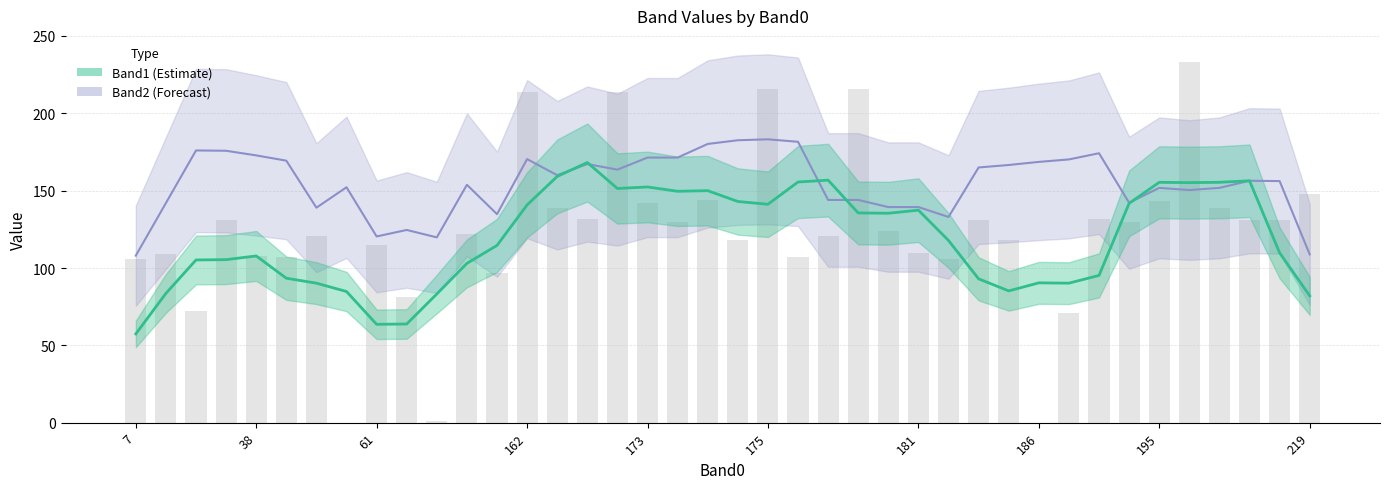

How many distinct data groups are displayed?

2